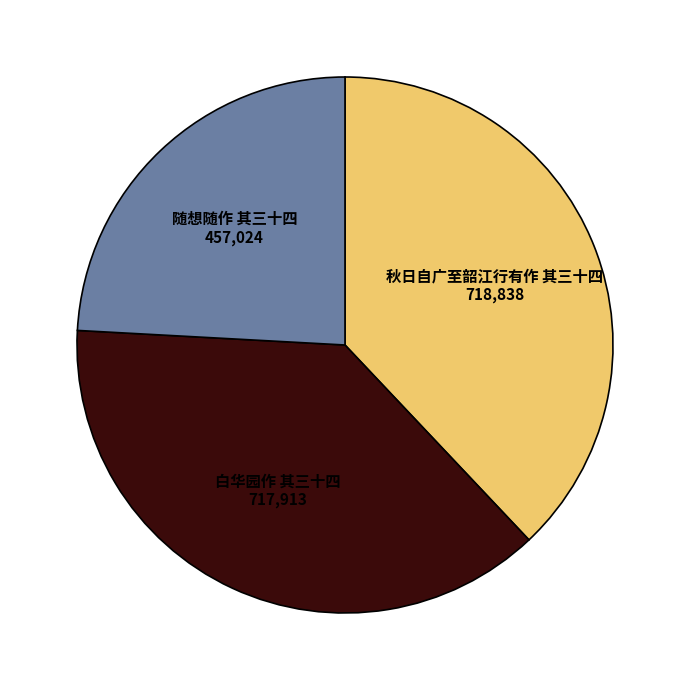

How many segments does this pie chart have?

3